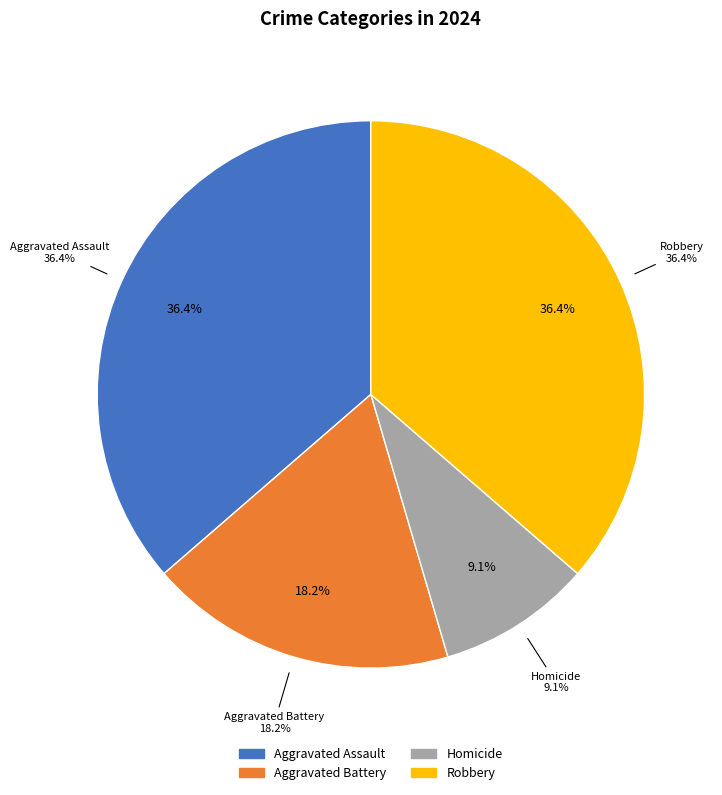

Count the number of slices in the pie.

4